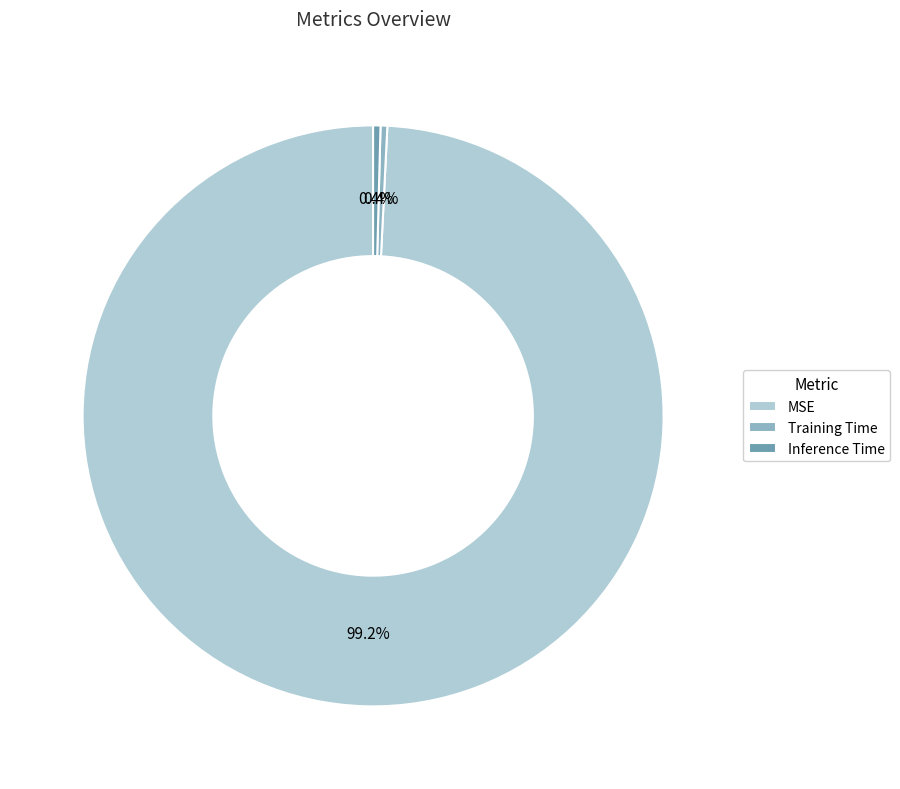

Combined, what portion of the pie is Inference Time and MSE?

99.6%